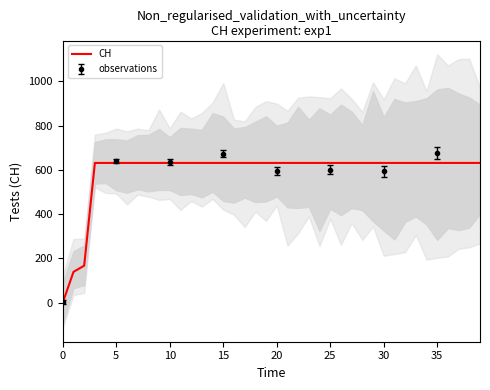

What is the maximum value for CH?

631